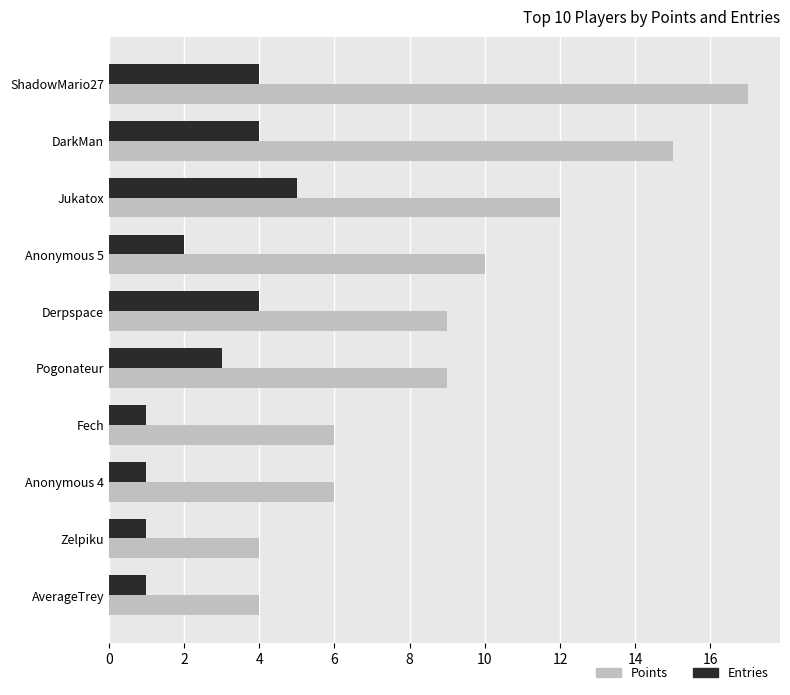

At ShadowMario27, list the series in order from largest to smallest.

Points, Entries